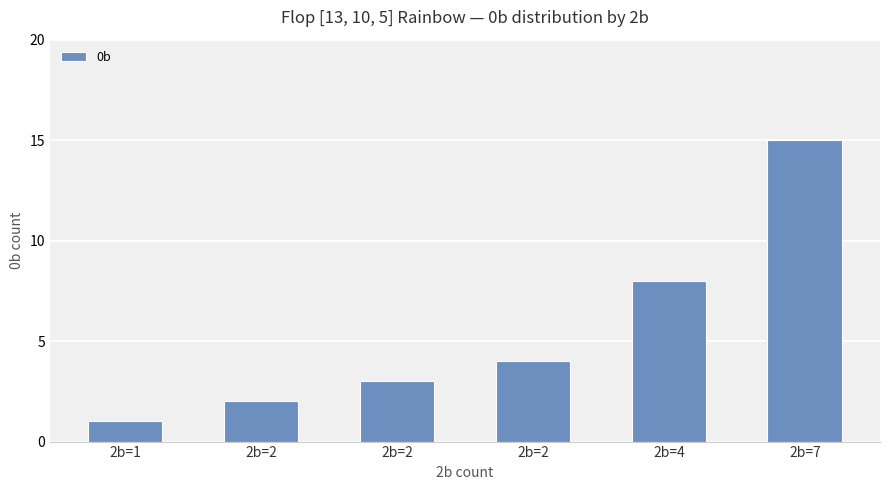

What is the difference between the values at 2b=7 and 2b=2?

13